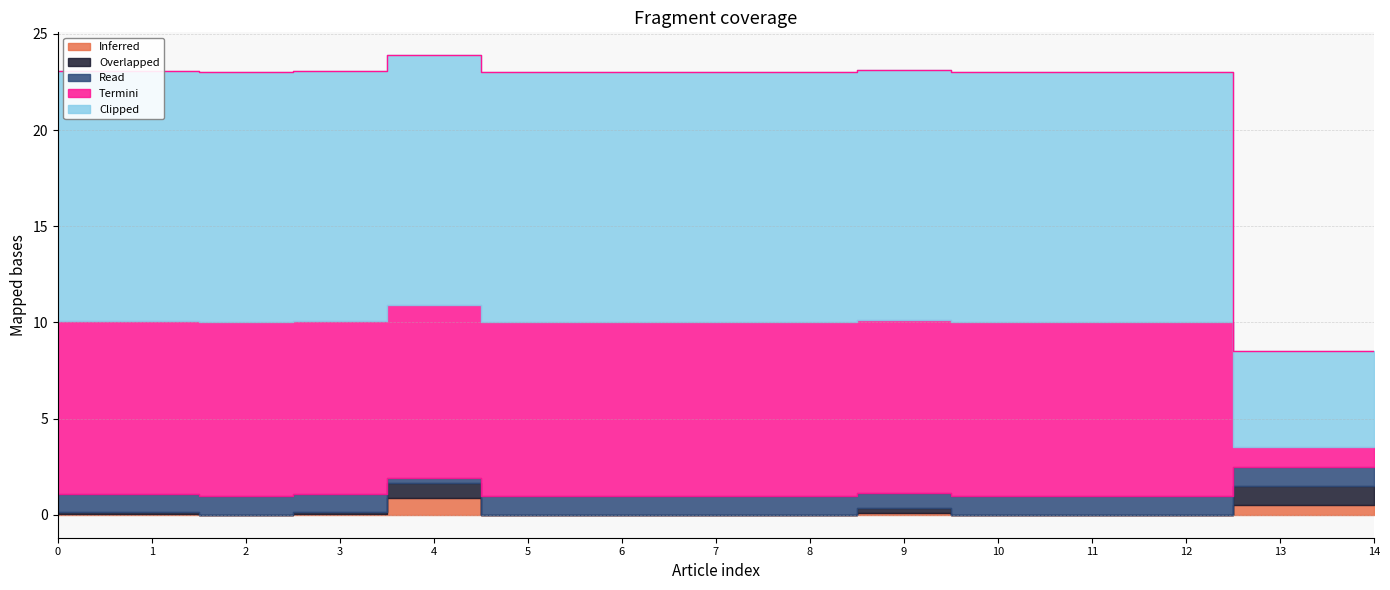

Reading left to right, what are all the values shown in this chart?

agreement_score: 0.1	0.1	0.0	0.1	0.9	0.0	0.0	0.0	0.0	0.1	0.0	0.0	0.0	0.5	0.5
coding_perc_agreement: 0.1	0.1	0.0	0.1	0.8	0.0	0.0	0.0	0.0	0.2	0.0	0.0	0.0	1.0	1.0
one_two_diff: 0.9	0.9	1.0	0.9	0.2	1.0	1.0	1.0	1.0	0.8	1.0	1.0	1.0	1.0	1.0
num_users: 9.0	9.0	9.0	9.0	9.0	9.0	9.0	9.0	9.0	9.0	9.0	9.0	9.0	1.0	1.0
num_answer_choices: 13.0	13.0	13.0	13.0	13.0	13.0	13.0	13.0	13.0	13.0	13.0	13.0	13.0	5.0	5.0